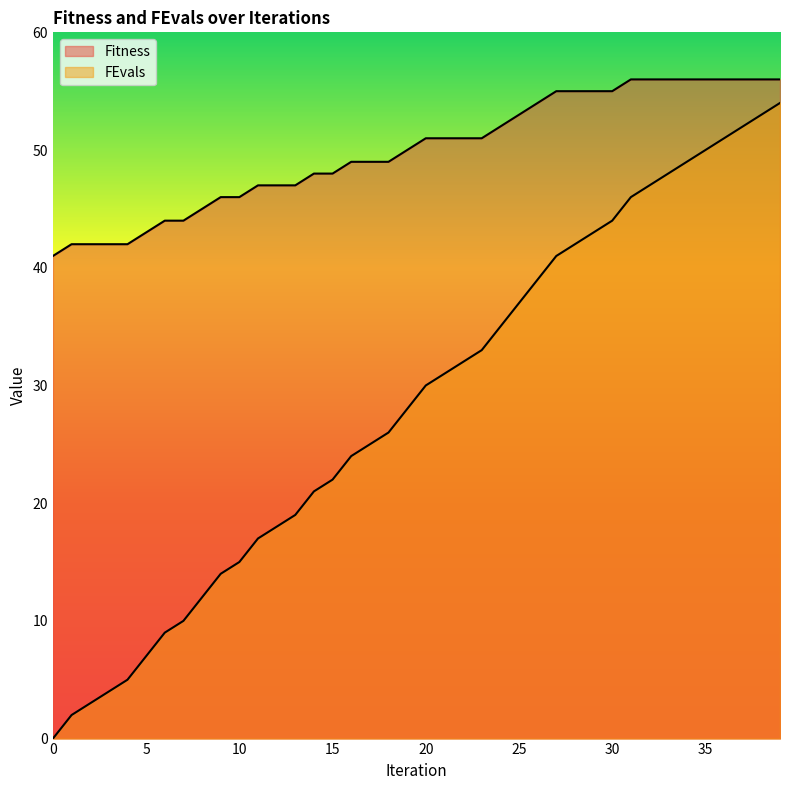

What is the difference between the maximum and minimum values in the FEvals series?

54